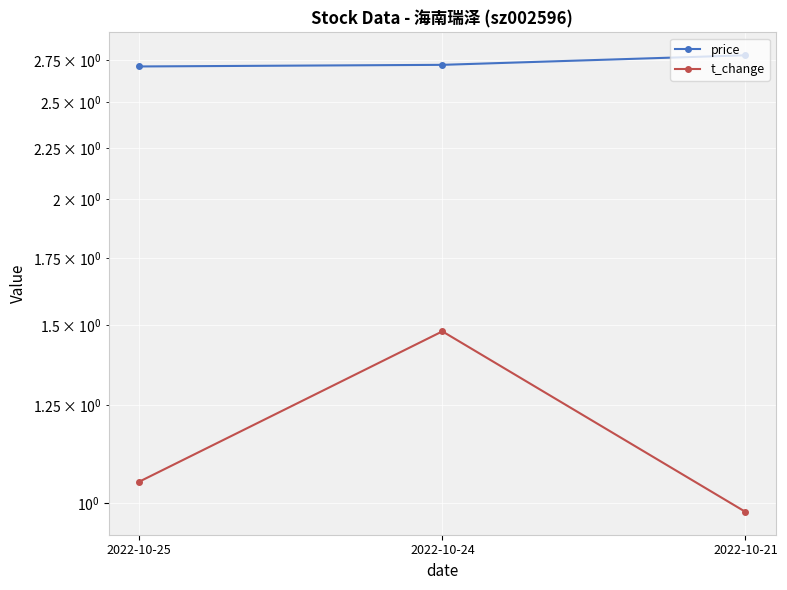

Which series has the largest total across all categories?

price